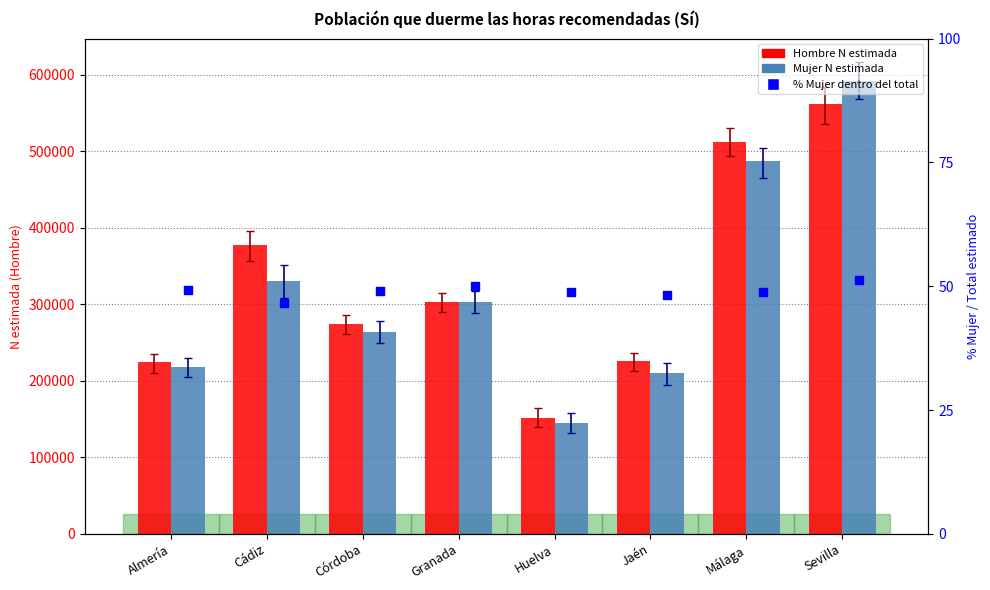

At which category is the sum across all series the highest?

Sevilla